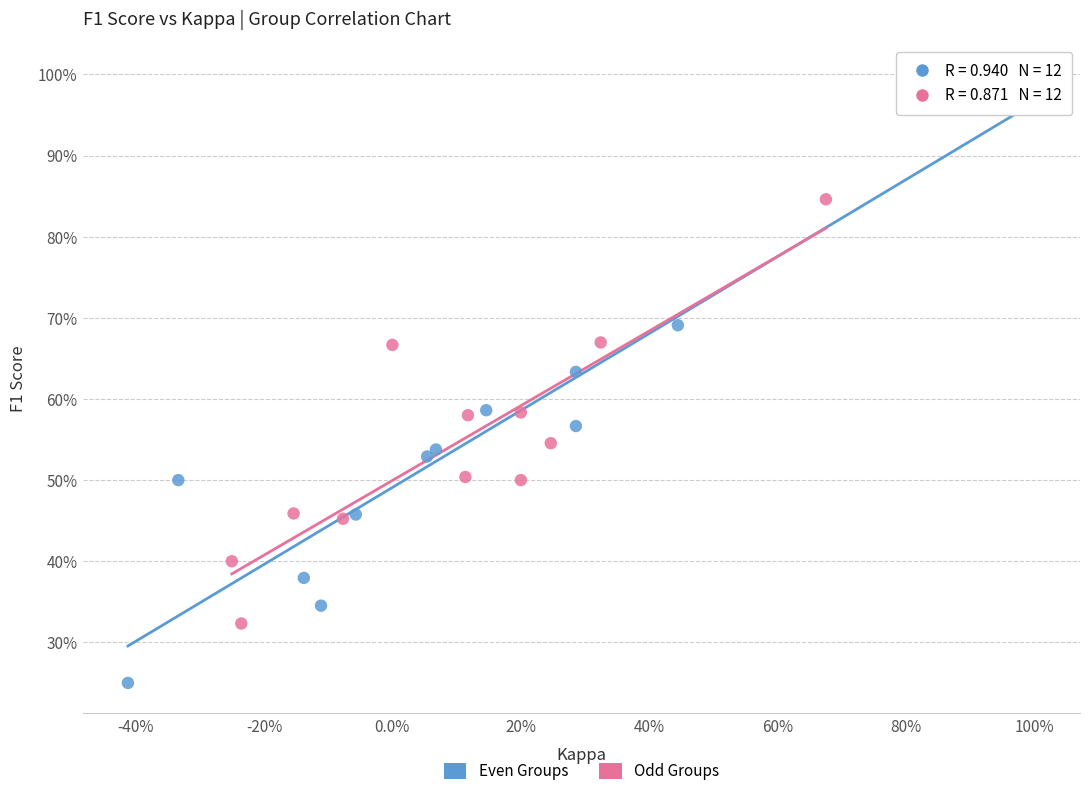

Which series contains the highest Y value?

Even Groups